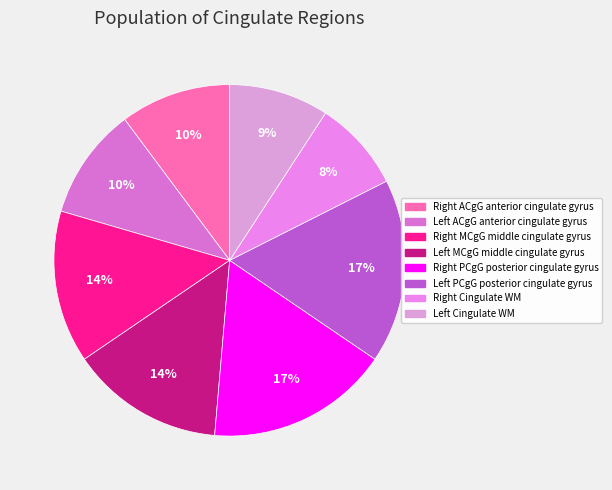

How many segments does this pie chart have?

8